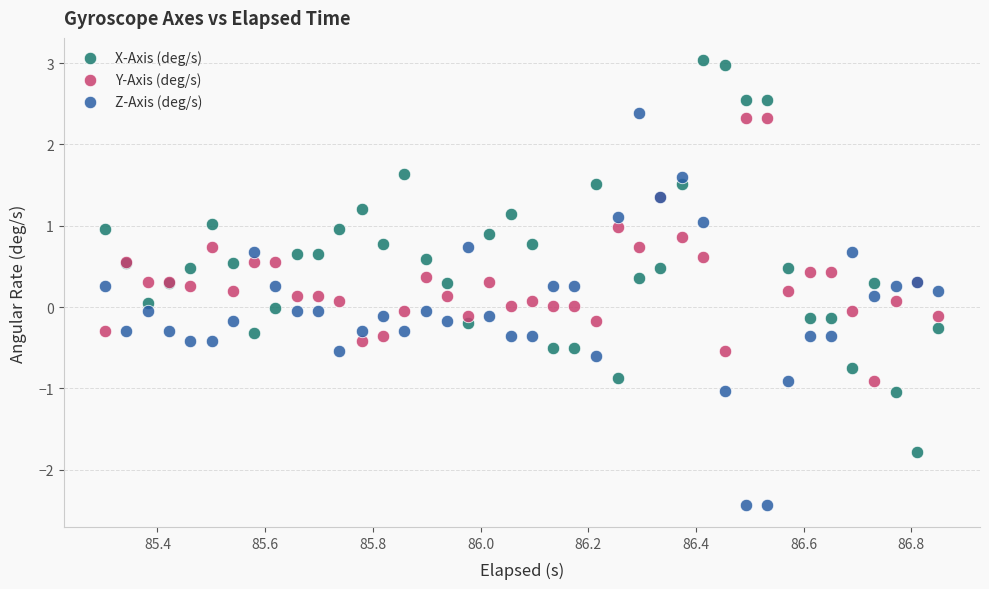

What is the X range (max minus min) for the scatter plot?

1.5